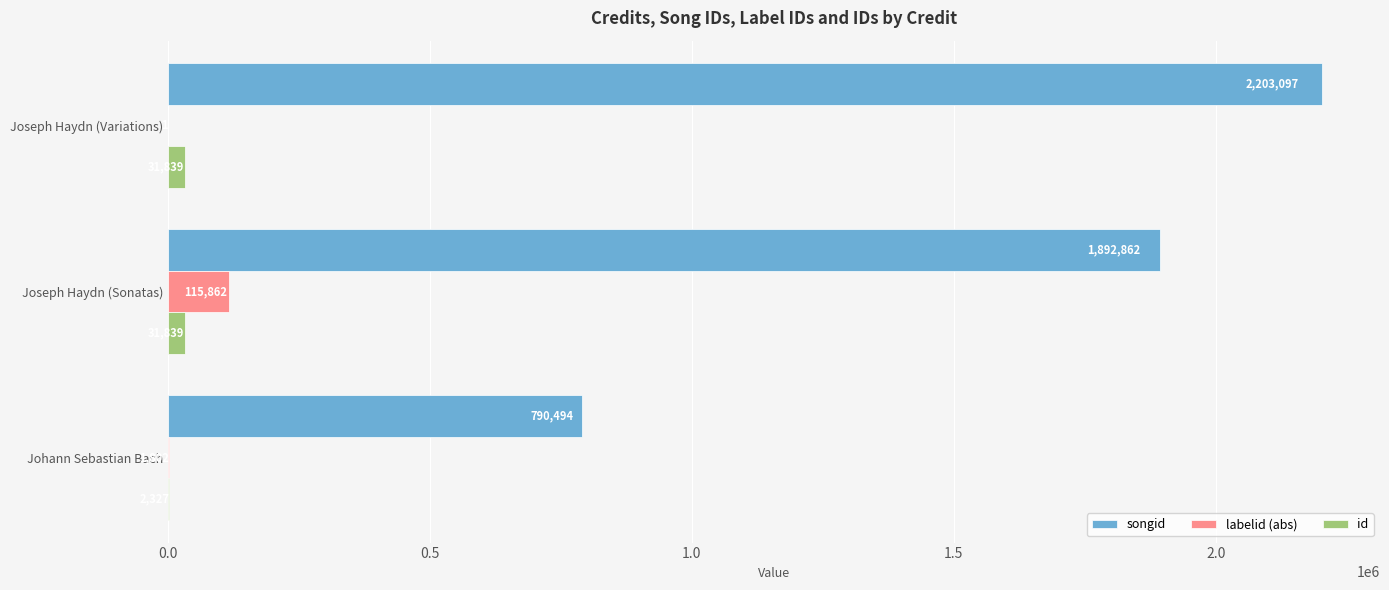

The labelid (abs) series shows 115862 at Joseph Haydn (Sonatas). True or false?

True